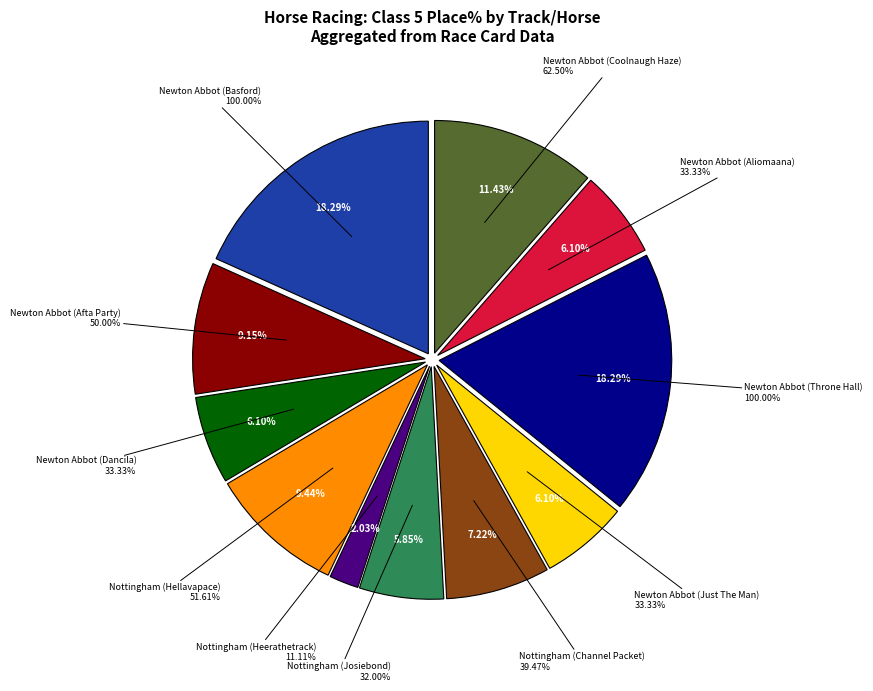

Does Newton Abbot (Aliomaana) represent more than half of the total?

No